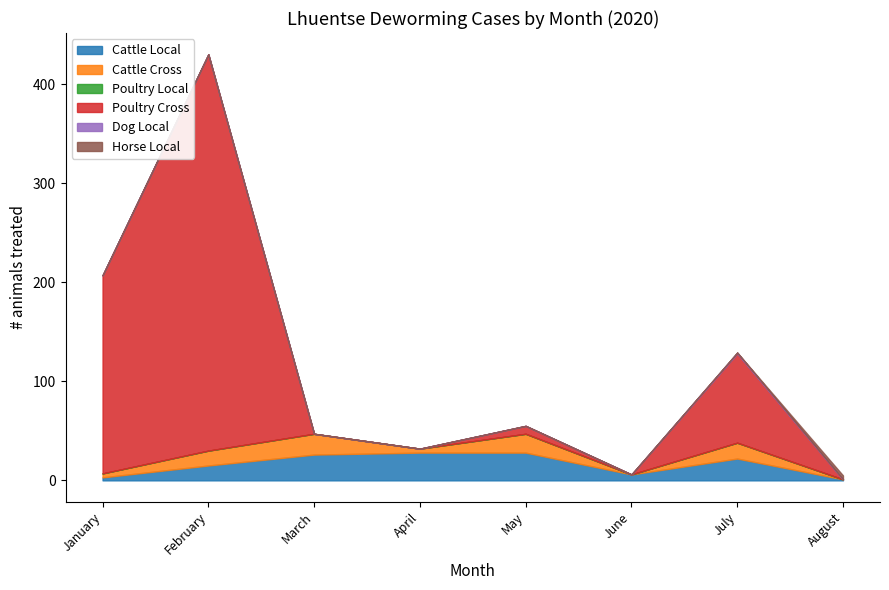

What is the value of the Cattle Local point at the 6th from the left?

6